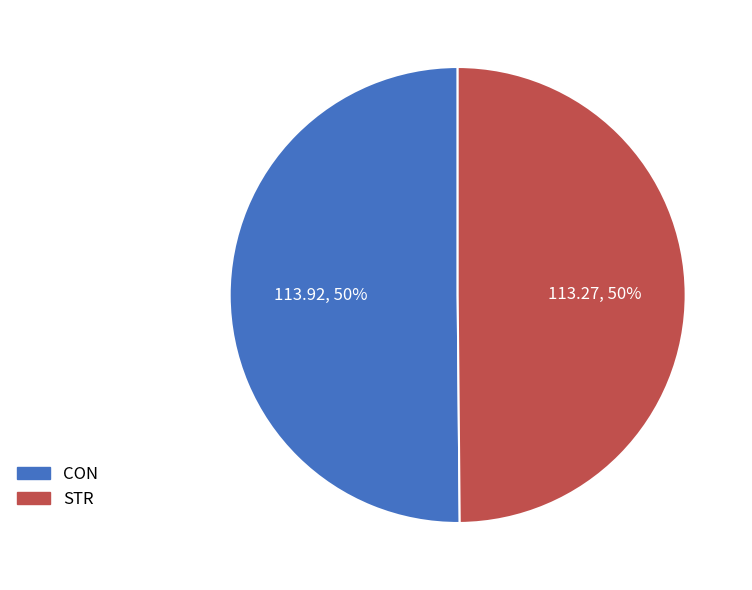

True or false: STR accounts for 37% of the total.

False